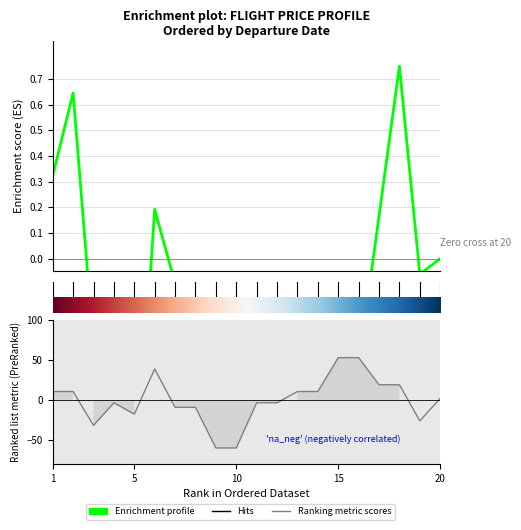

Reading right to left, transcribe all the data shown in this chart.

Enrichment profile: 0.0	-0.1	0.8	0.2	-0.4	-2.0	-3.7	-4.0	-4.3	-4.2	-4.1	-2.2	-0.4	-0.1	0.2	-1.0	-0.5	-0.3	0.6	0.3
Ranking metric scores: 2.0	-26.2	18.9	18.9	52.7	52.7	10.4	10.4	-3.7	-3.7	-60.0	-60.0	-9.3	-9.3	38.6	-17.7	-3.7	-31.8	10.4	10.4